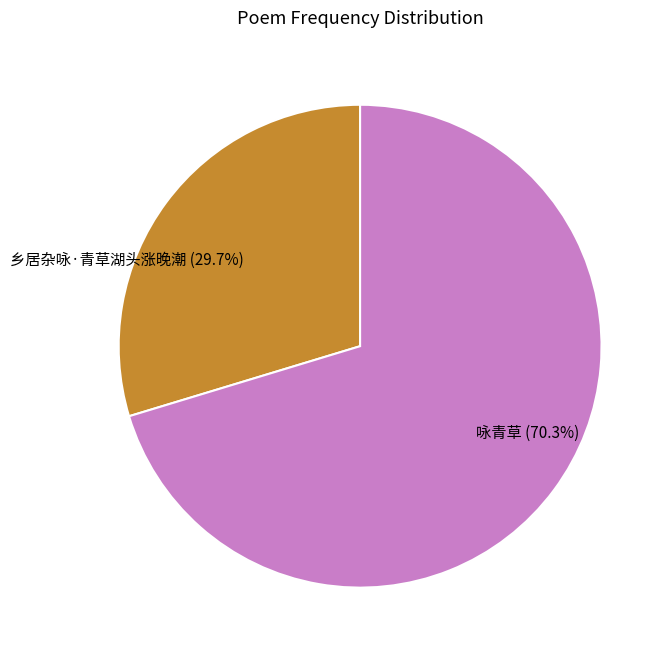

To the nearest percent, what percentage of the pie is 乡居杂咏·青草湖头涨晚潮?

30%